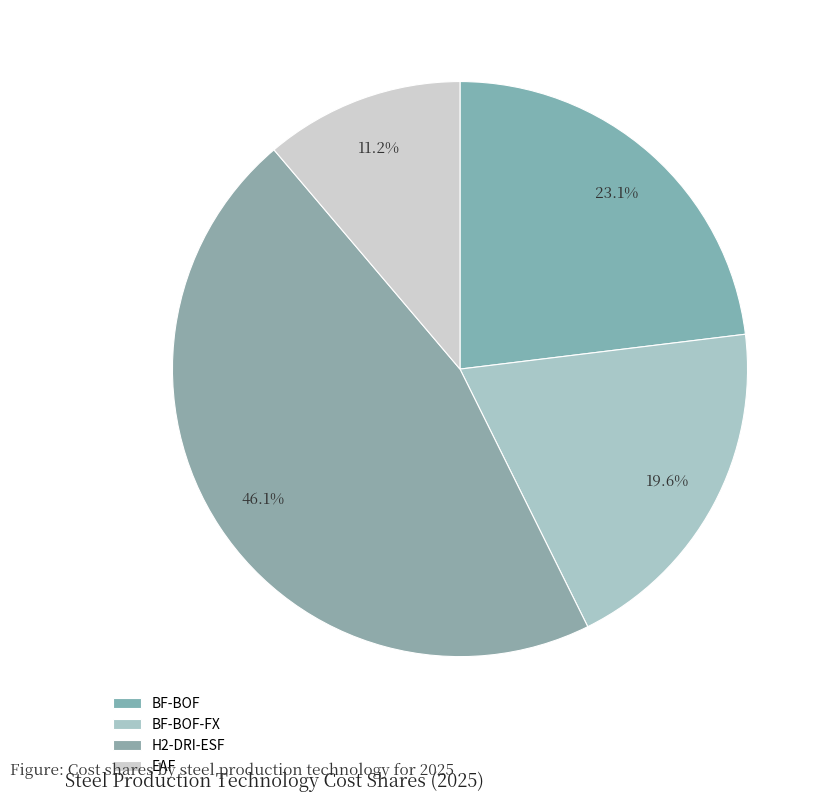

To the nearest percent, what is the difference between the largest and smallest slice percentages?

35%